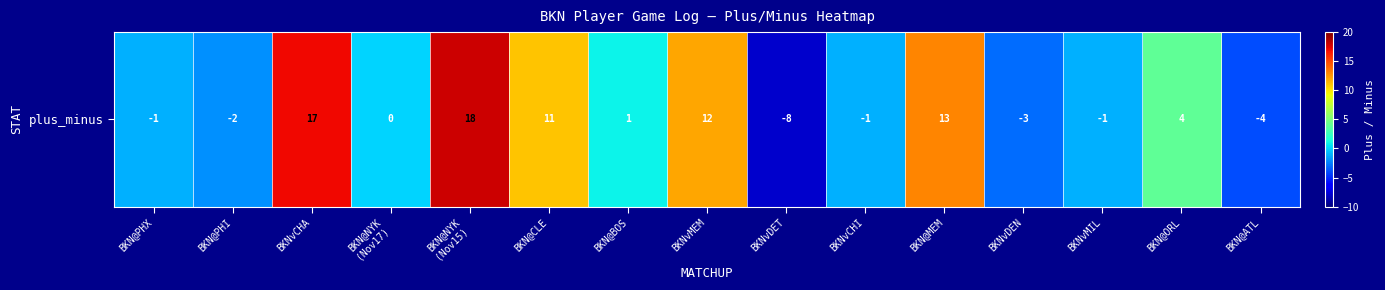

List the labels in order of value, smallest first.

BKNvDET, BKN@ATL, BKNvDEN, BKN@PHI, BKN@PHX, BKNvCHI, BKNvMIL, BKN@NYK
(Nov17), BKN@BOS, BKN@ORL, BKN@CLE, BKNvMEM, BKN@MEM, BKNvCHA, BKN@NYK
(Nov15)